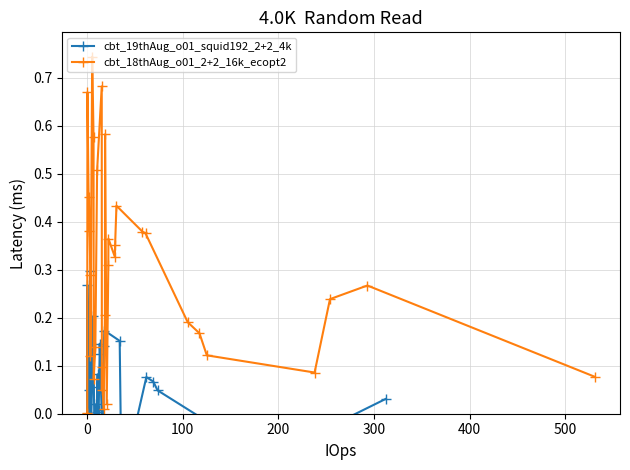

True or false: cbt_19thAug_o01_squid192_2+2_4k and cbt_18thAug_o01_2+2_16k_ecopt2 cross at least once.

False